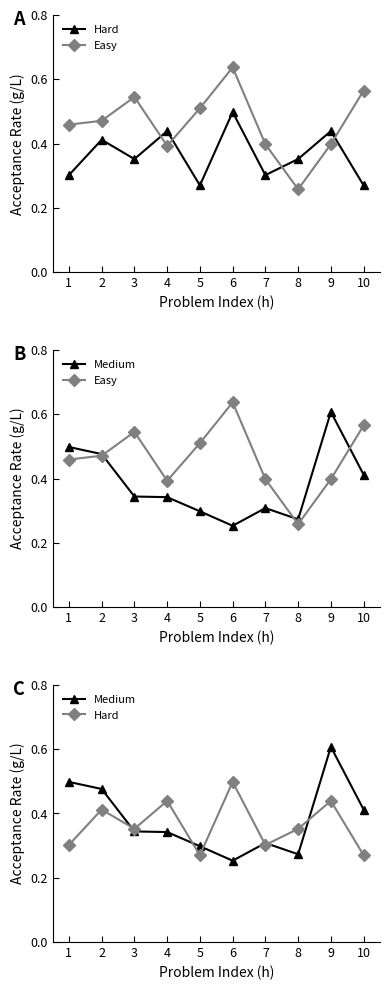

What is the difference between the highest and lowest values at 9?

0.2